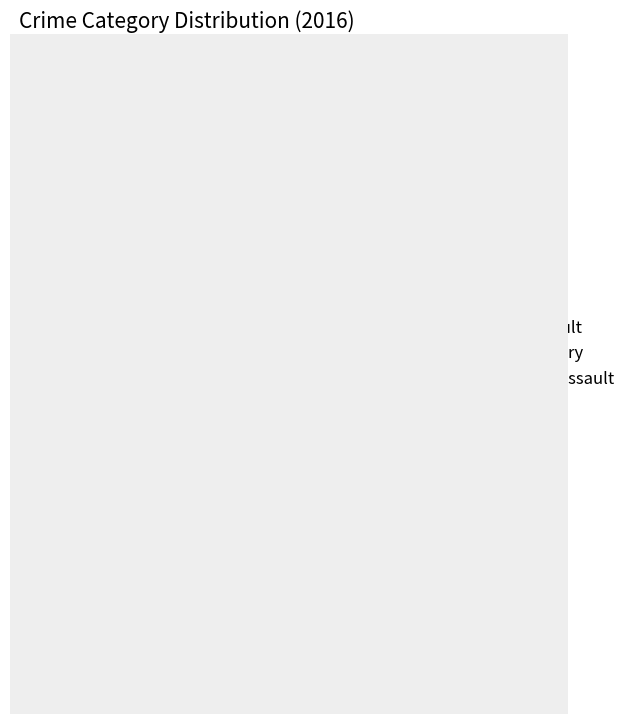

Which slice is the smallest?

Homicide